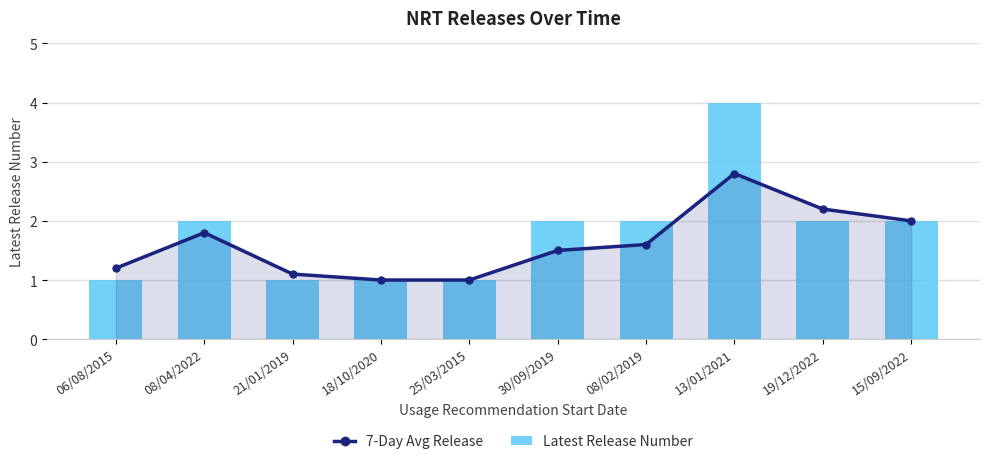

What is the difference between the maximum and minimum values in the 7-Day Avg Release series?

1.8